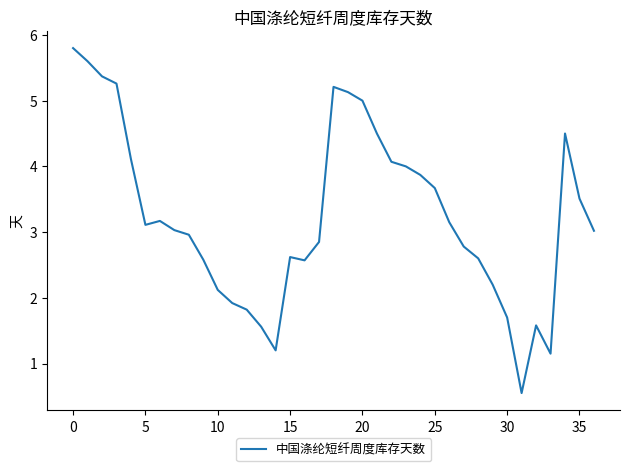

What is the smallest value displayed?

0.6